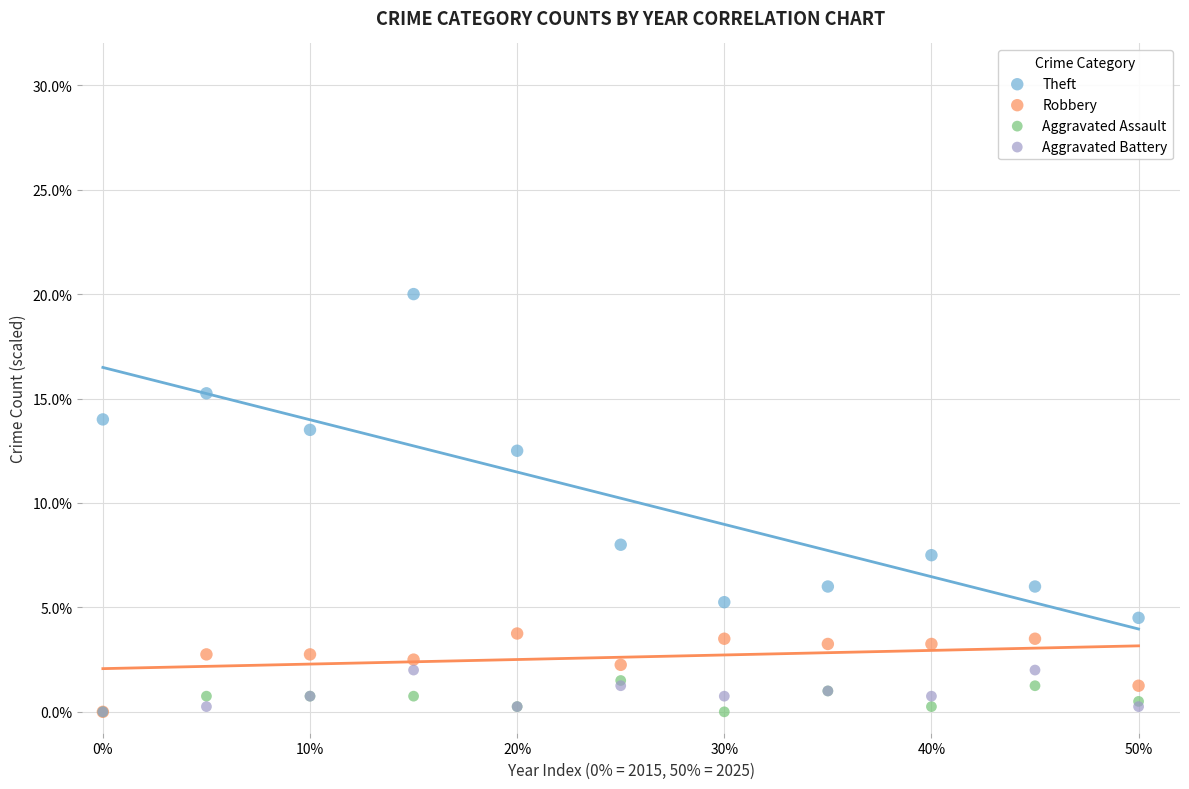

Across all series, what Y value is closest to 10?

8.0